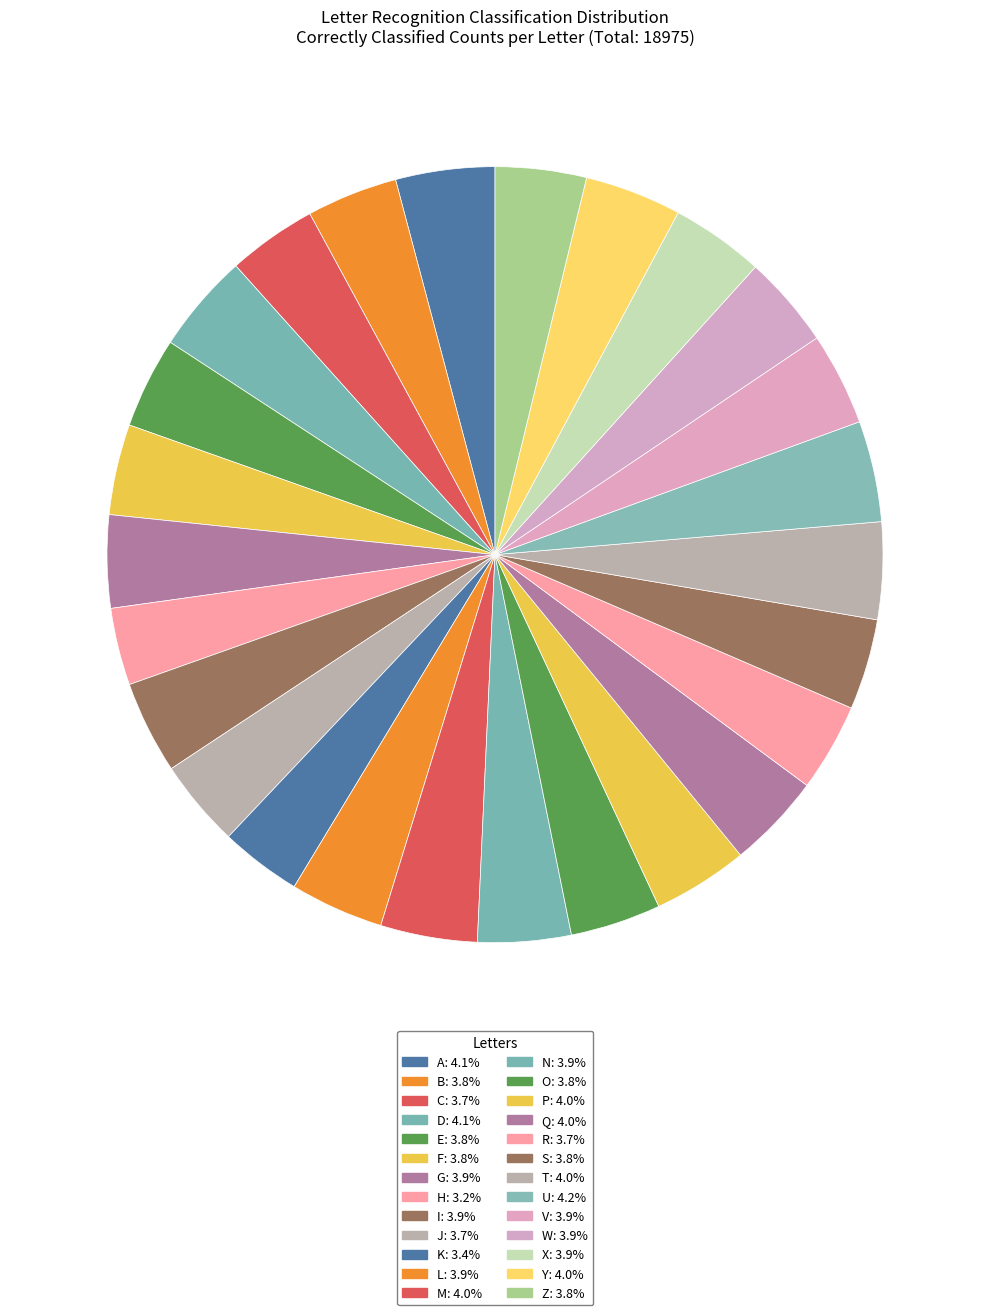

The W slice represents 1% of the pie. True or false?

False